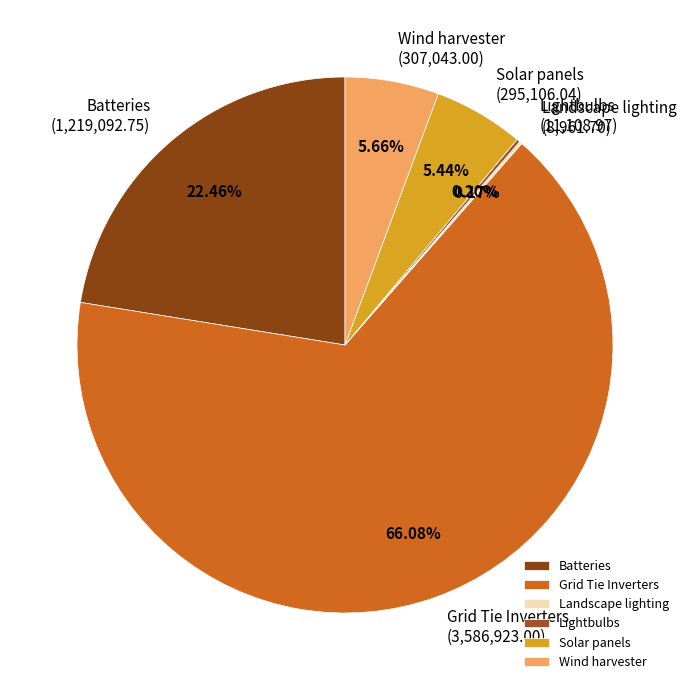

What is the total percentage of Grid Tie Inverters and Solar panels?

71.5%